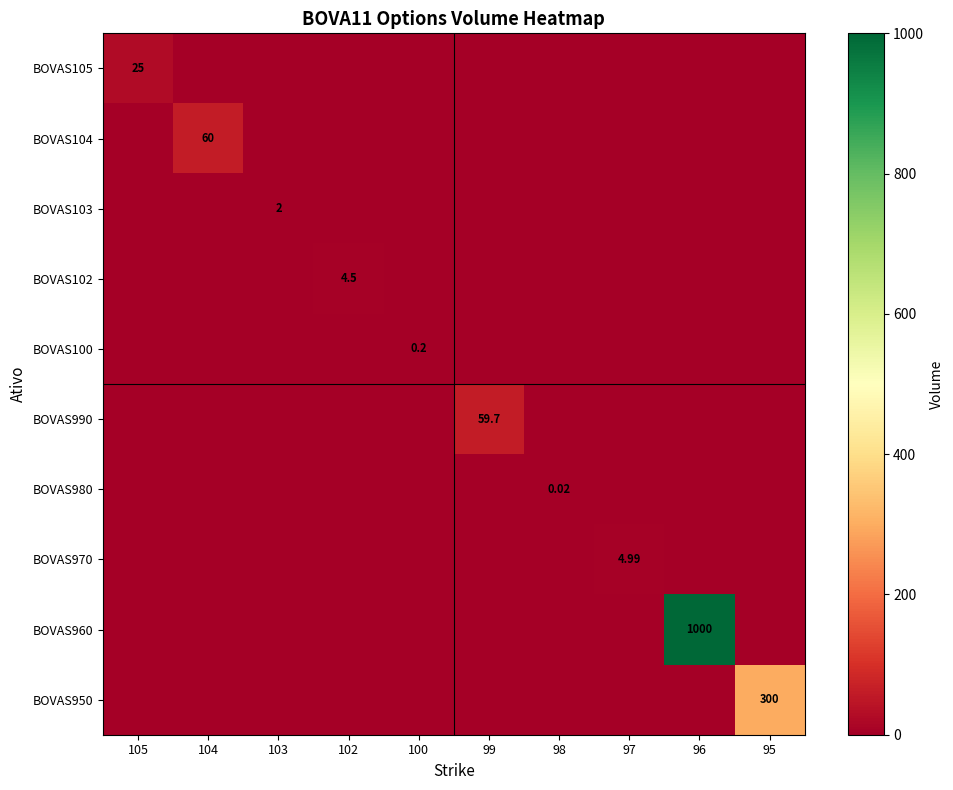

Which label corresponds to the smallest value in the chart?

104